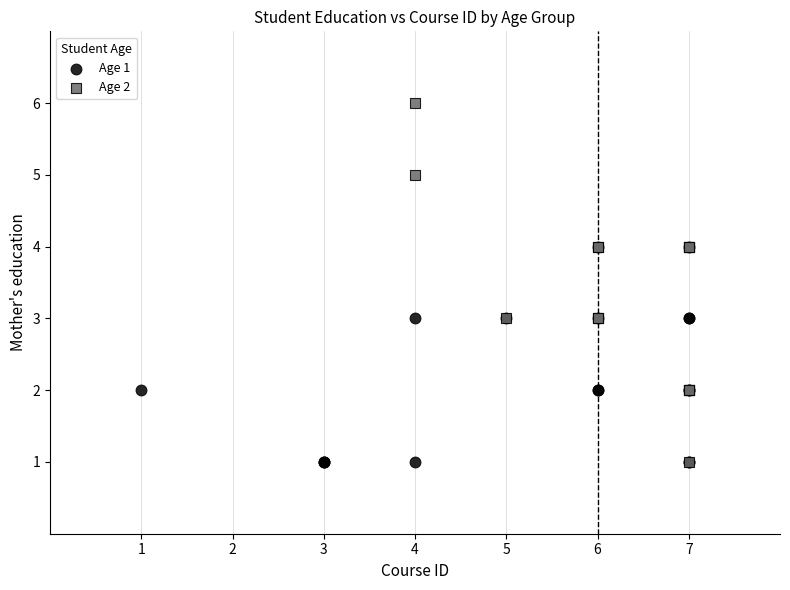

What are all the series names shown in the legend?

Age 1, Age 2